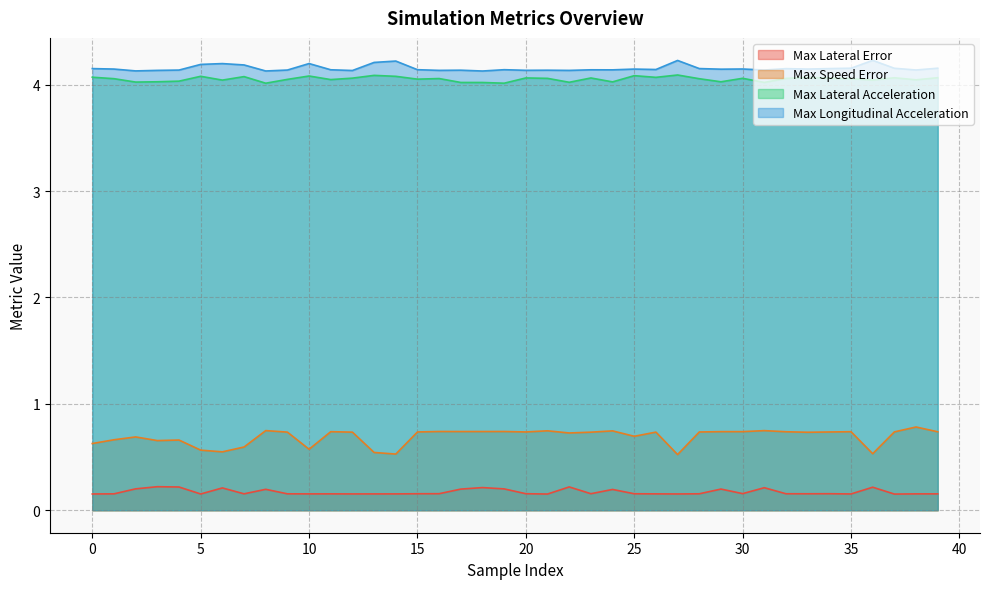

True or false: Max Lateral Error and Max Speed Error cross at least once.

False